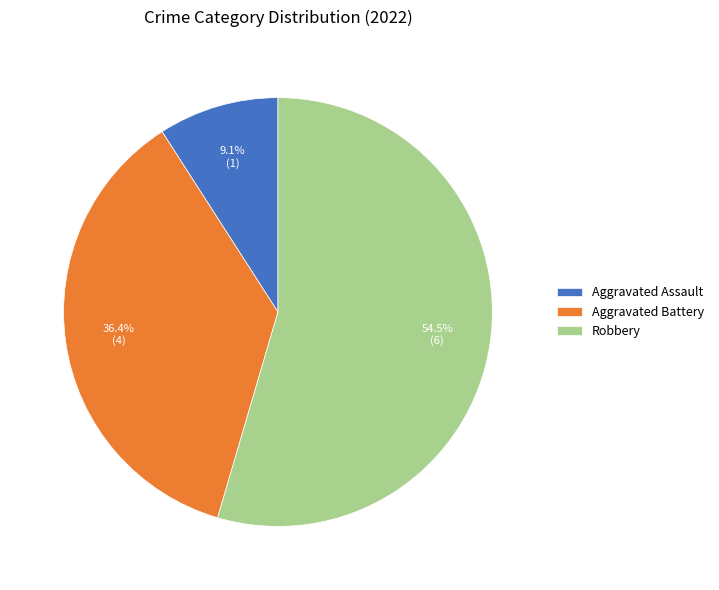

Is there any slice that represents more than half of the pie?

Yes